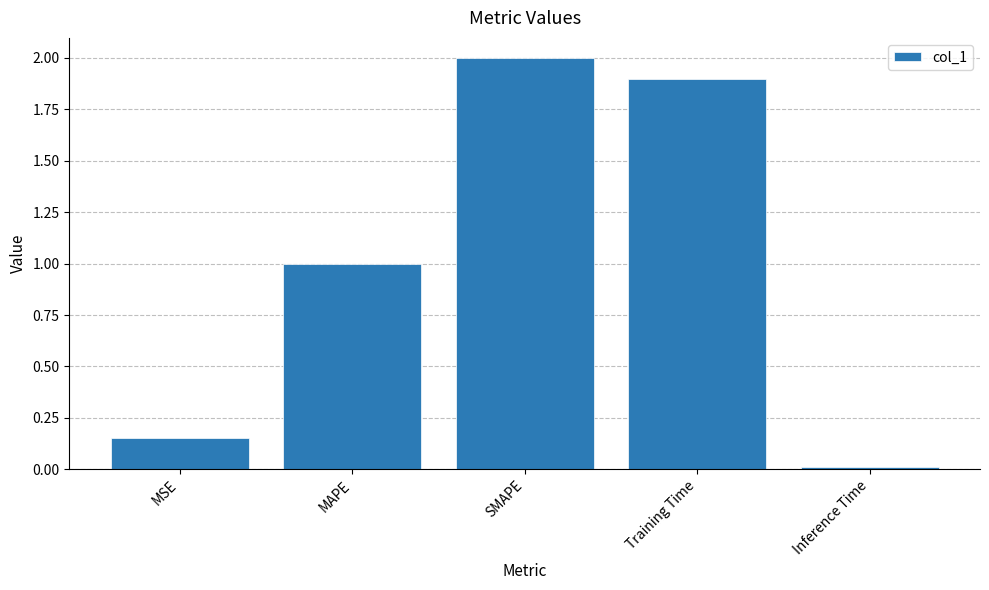

What is the change in value from MAPE to SMAPE?

+1.0